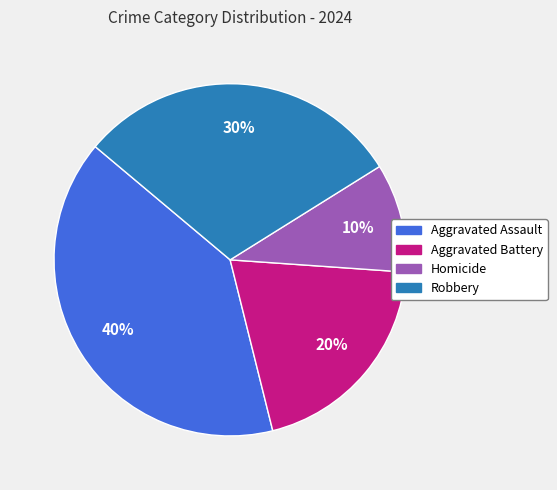

What is the largest slice in the pie chart?

Aggravated Assault